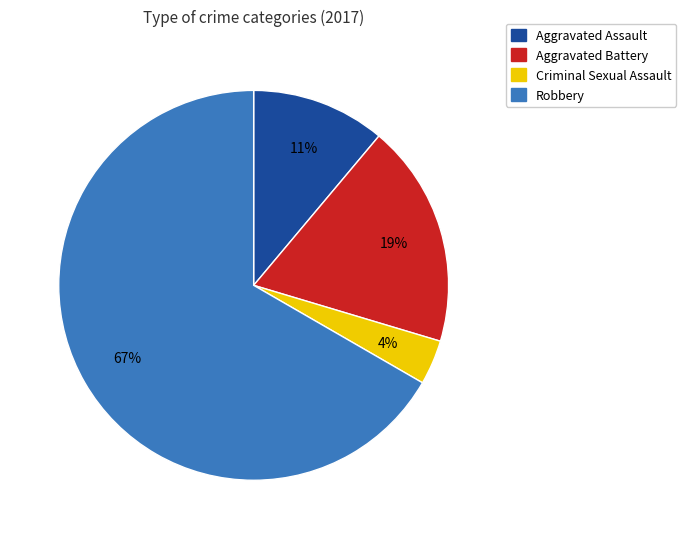

To the nearest percent, what portion does Aggravated Battery represent?

19%